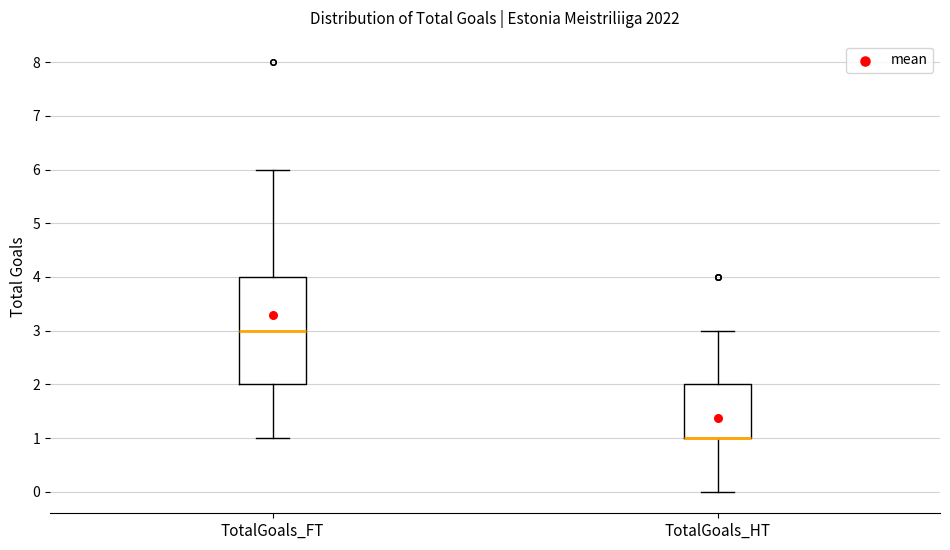

Comparing the boxes themselves (not the whiskers), which one is the tallest?

TotalGoals_FT